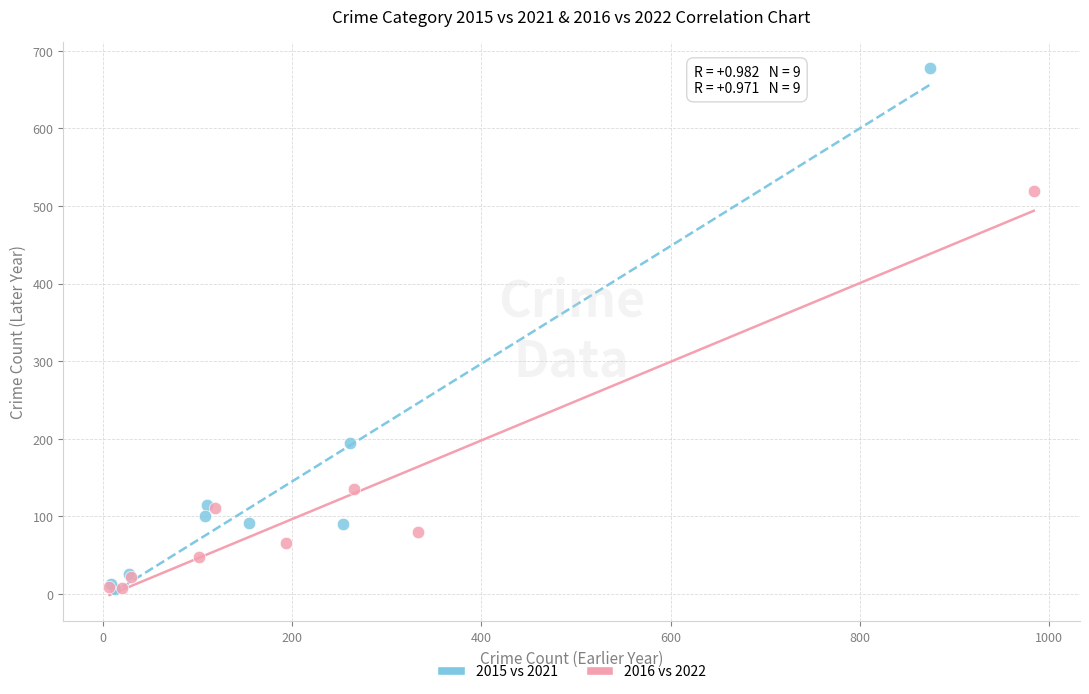

Which series contains the highest Y value?

2015 vs 2021